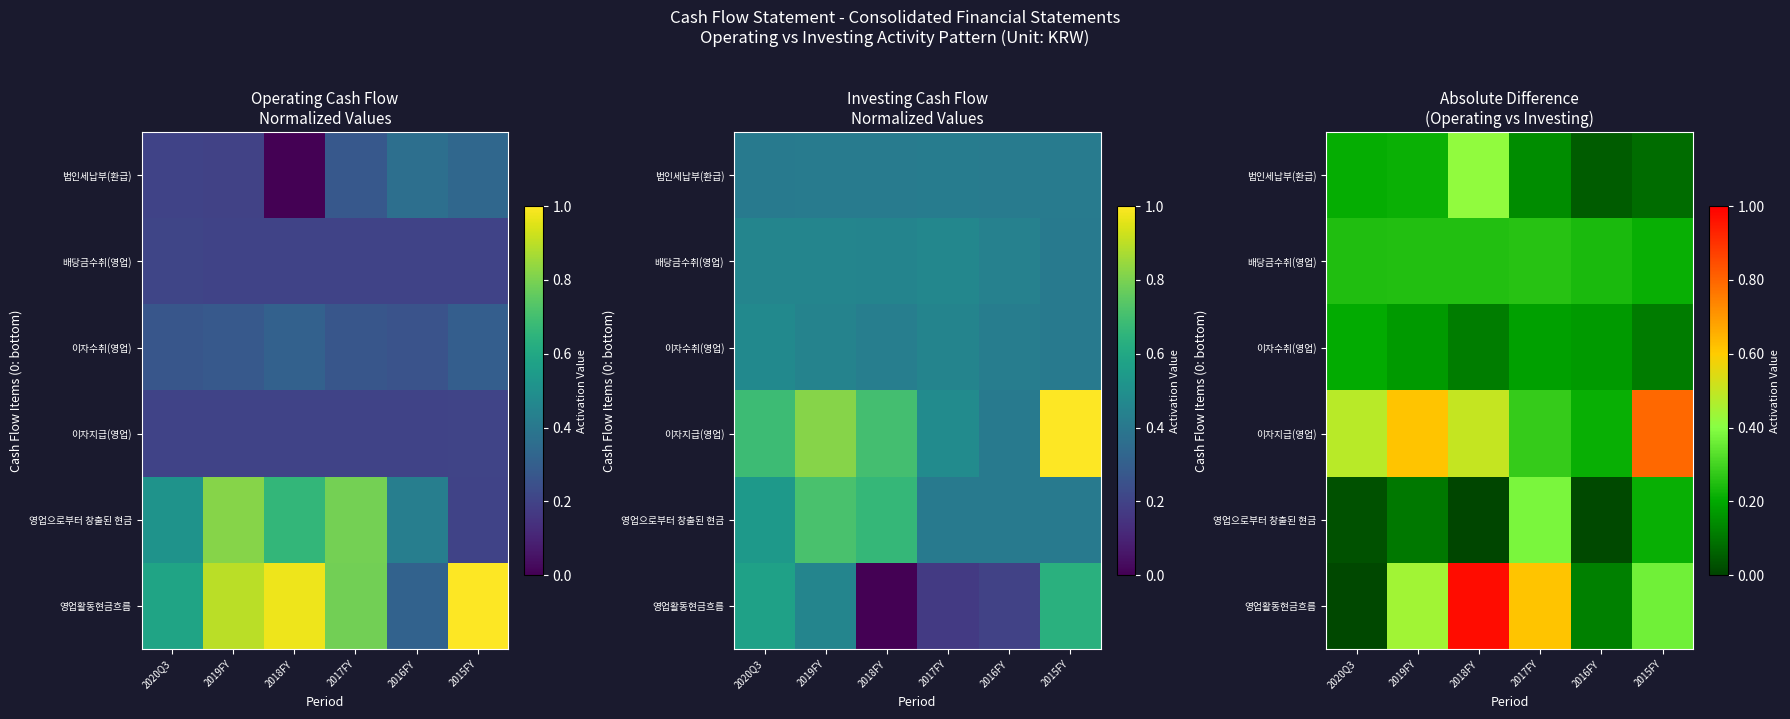

At 2015FY, list the series in order from smallest to largest.

법인세납부(환급), 이자수취(영업), 영업으로부터 창출된 현금, 배당금수취(영업), 영업활동현금흐름, 이자지급(영업)